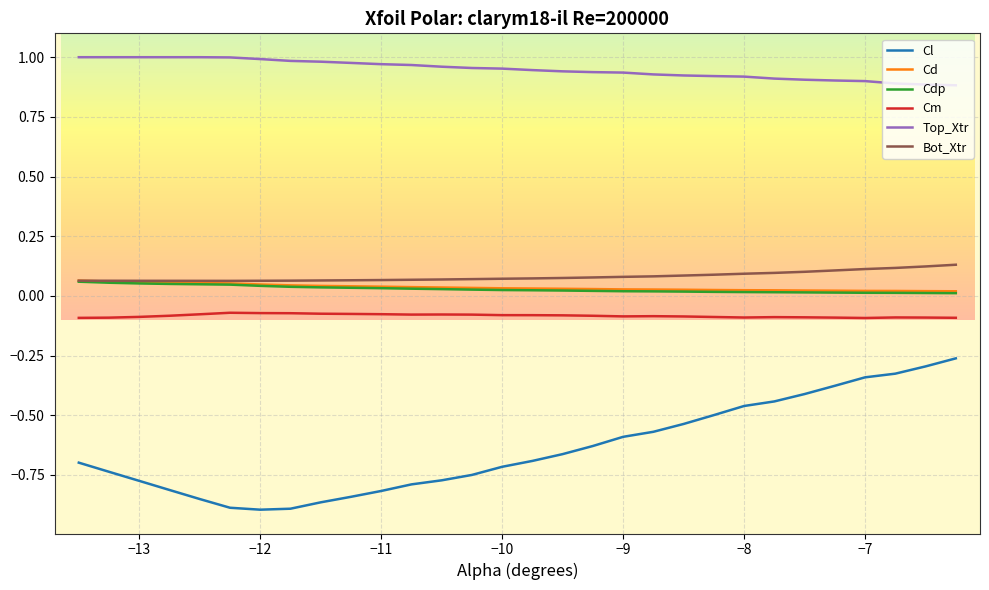

True or false: Top_Xtr and Cm cross at least once.

False